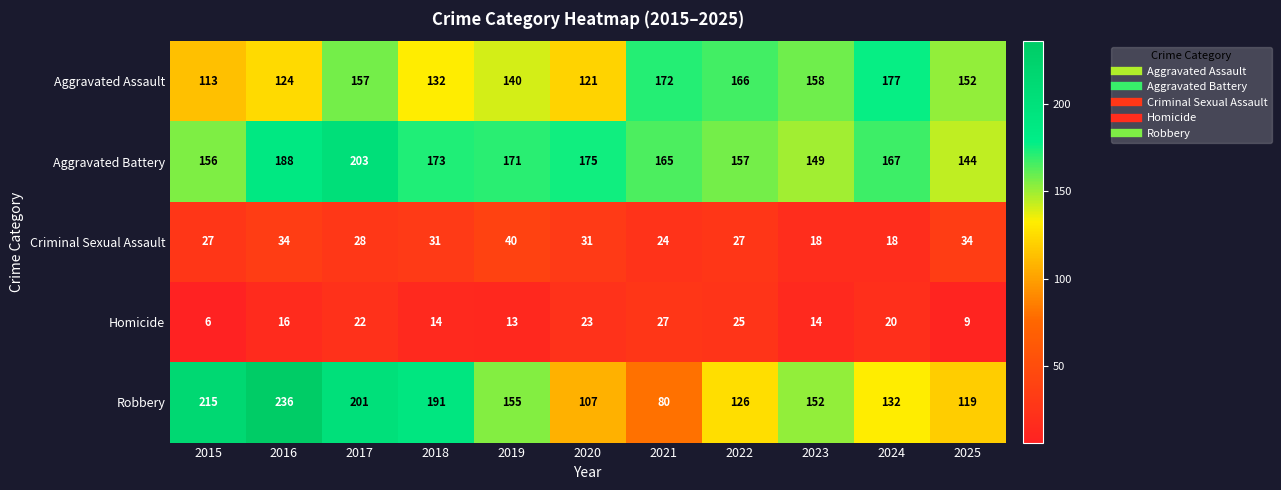

What is the maximum value shown in the chart?

236